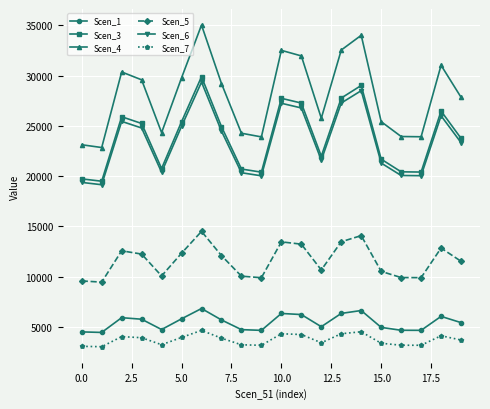

True or false: Scen_4 has more than 0 points higher than both neighbors.

True